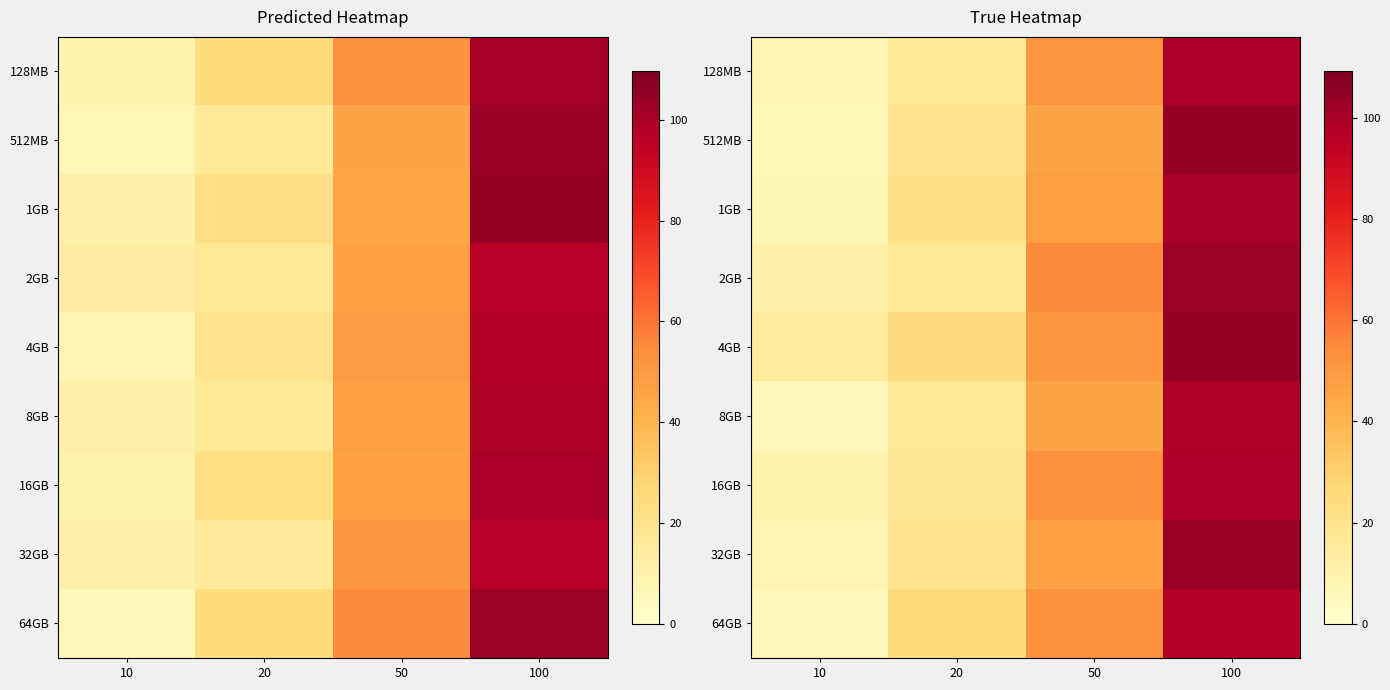

What is the sum of all 8GB values?

166.6